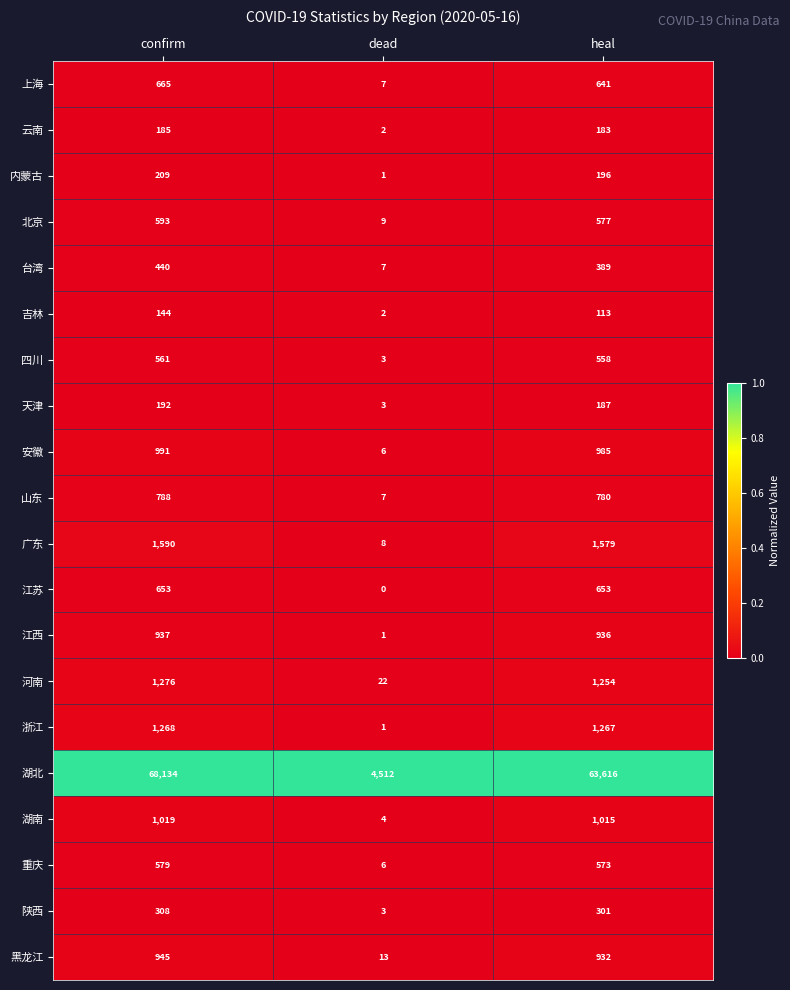

True or false: 北京 has a value of 325 at heal.

False